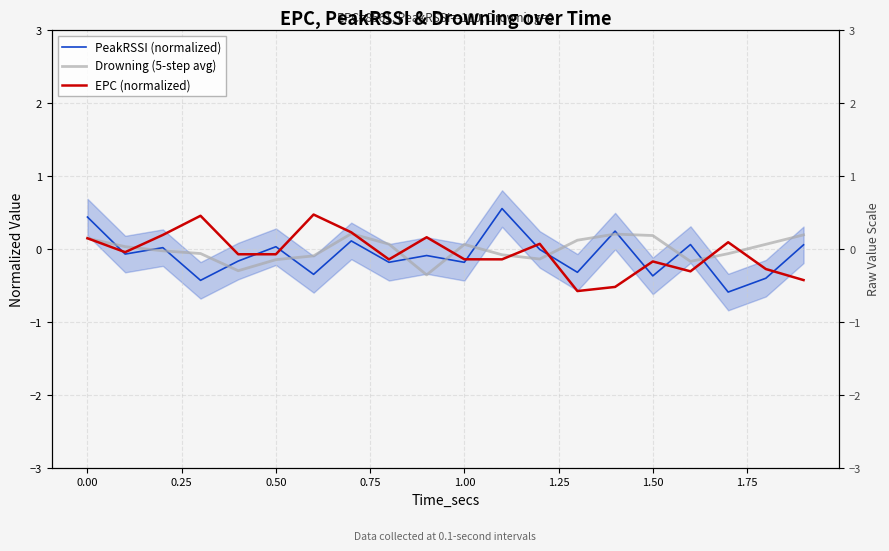

Between 14 and 11, which is larger?

11